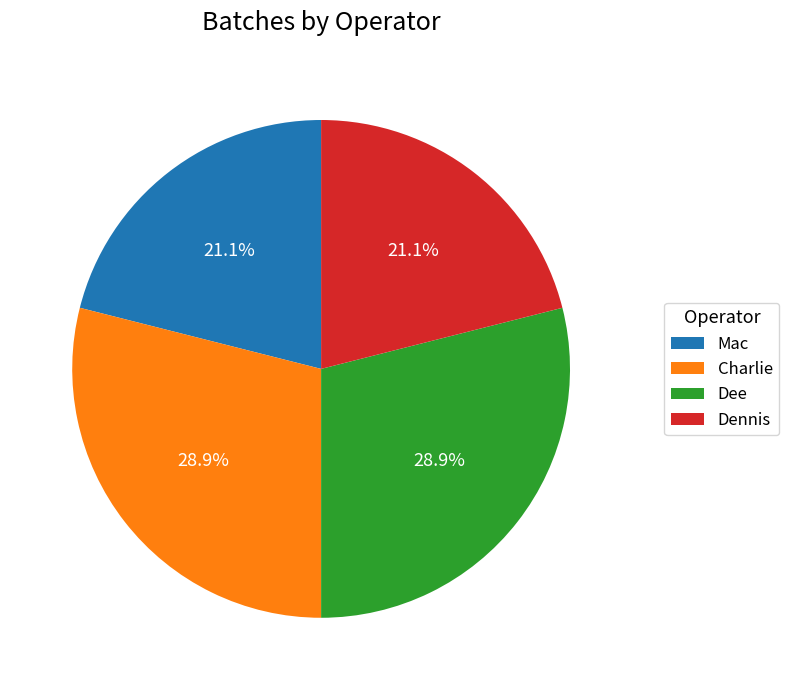

How much of the chart is everything except Dennis?

78.9%